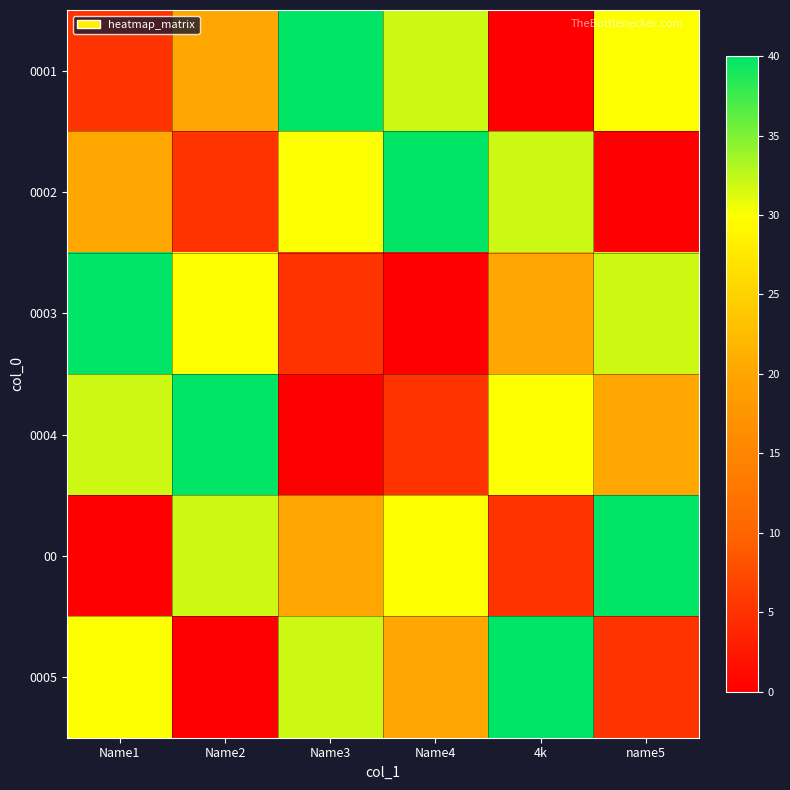

At which category is the sum across all series the highest?

Name1